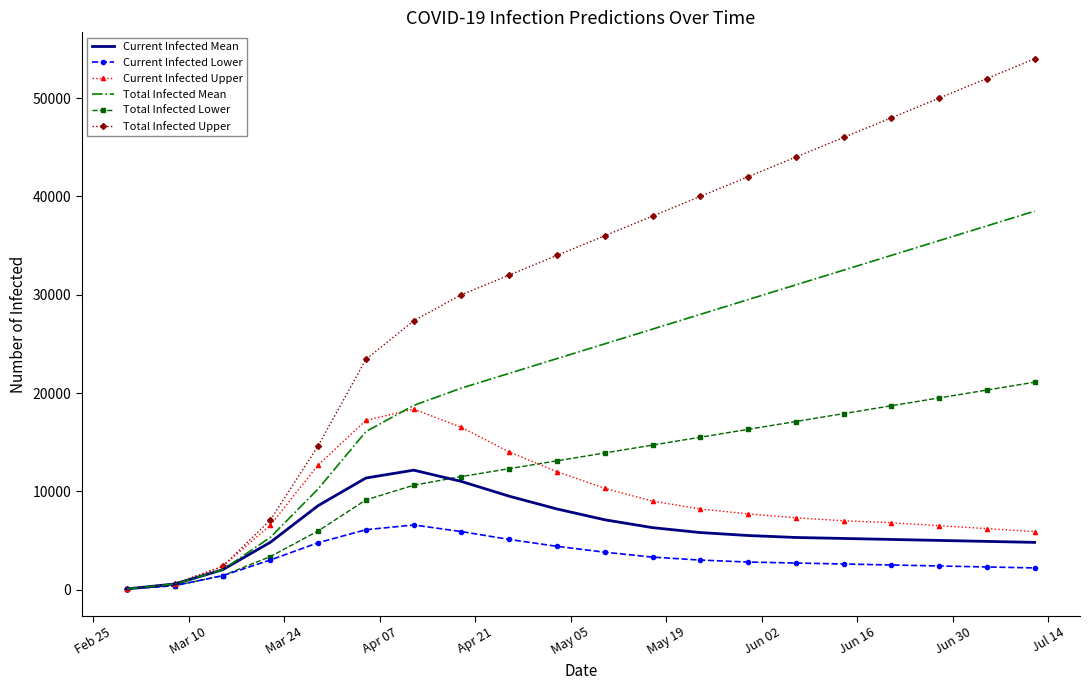

What is the maximum value for Current Infected Mean?

12148